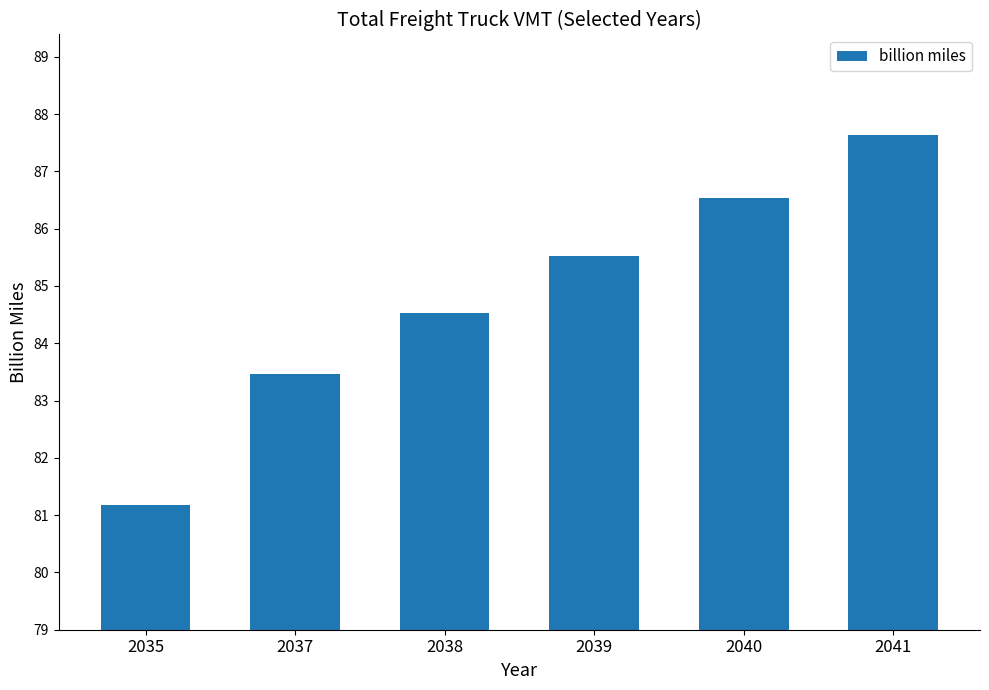

Rank the categories by value from highest to lowest.

2041, 2040, 2039, 2038, 2037, 2035